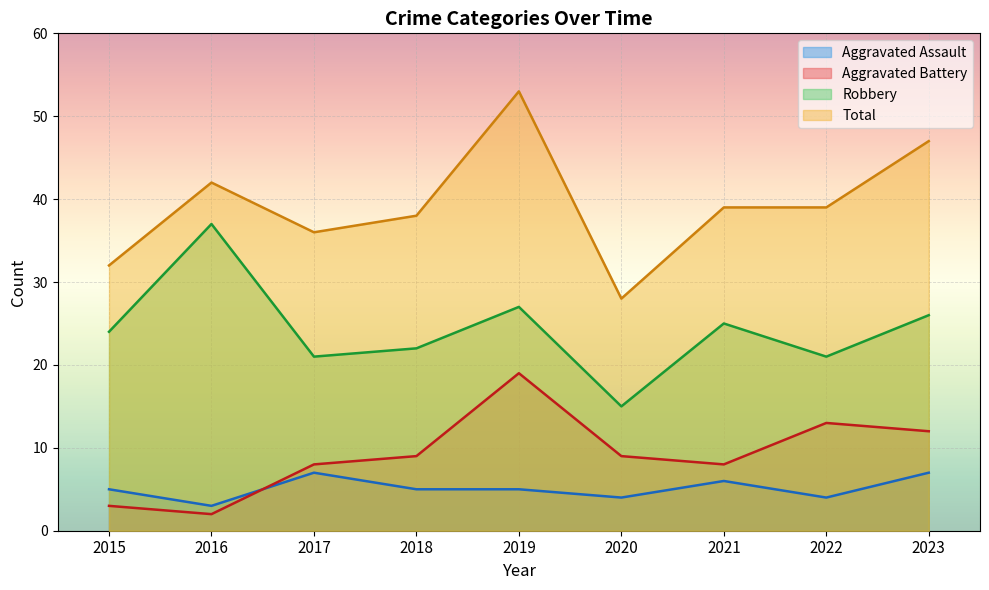

True or false: Aggravated Assault and Robbery cross at least once.

False